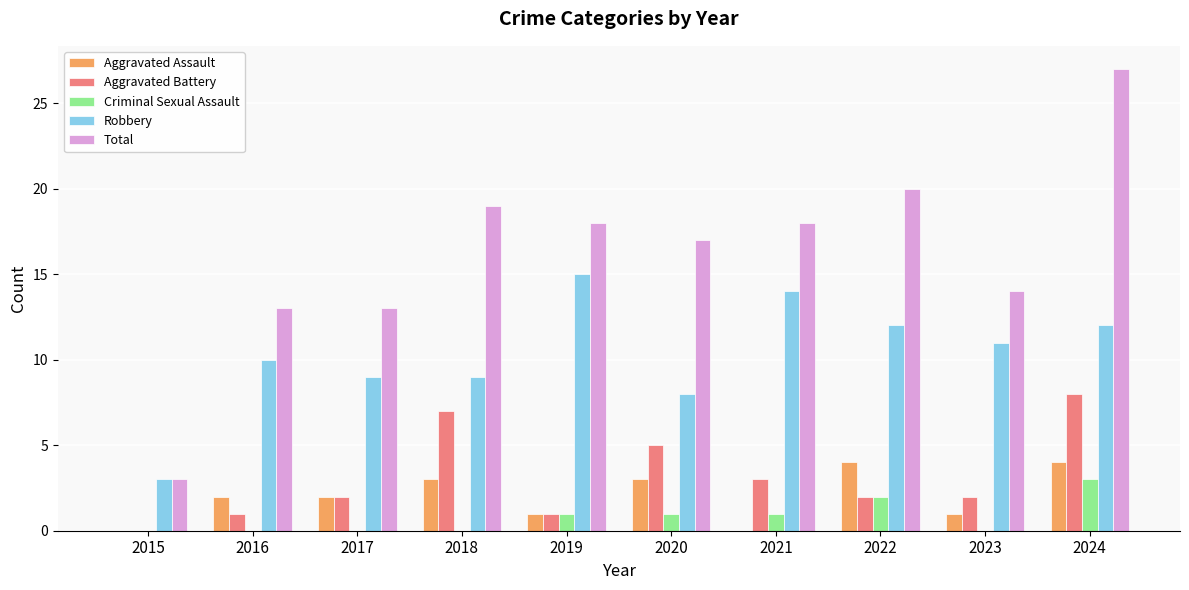

What value does the Aggravated Battery series have at 2020?

5